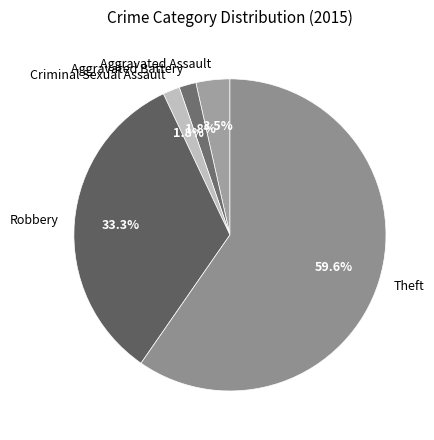

Does Aggravated Battery represent more than half of the total?

No